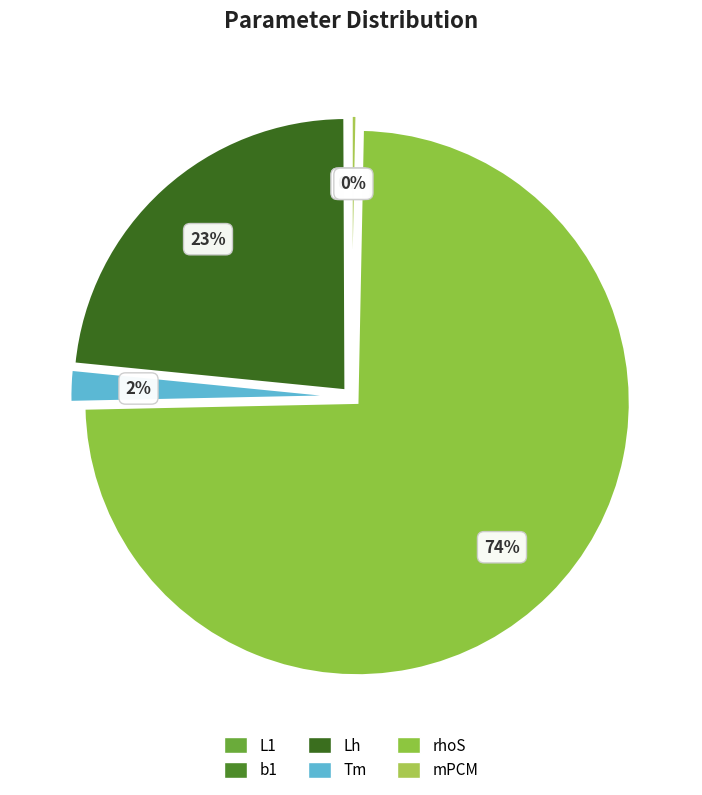

To the nearest percent, what is the difference between the rhoS and b1 slice percentages?

74%